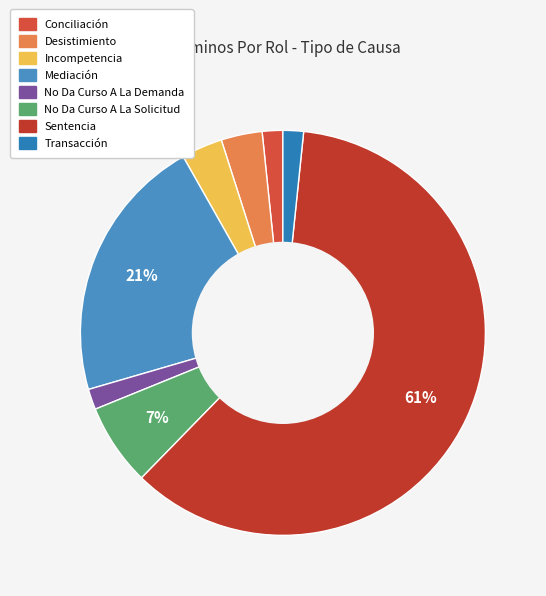

How many slices are in this pie chart?

8